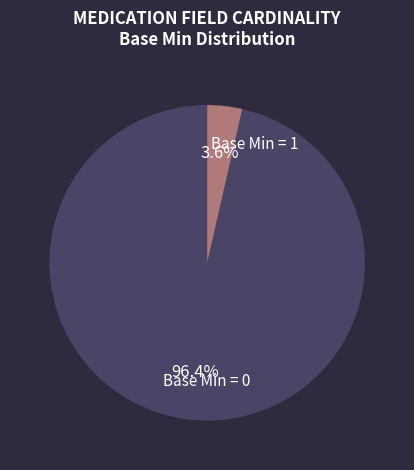

Count the number of slices in the pie.

2